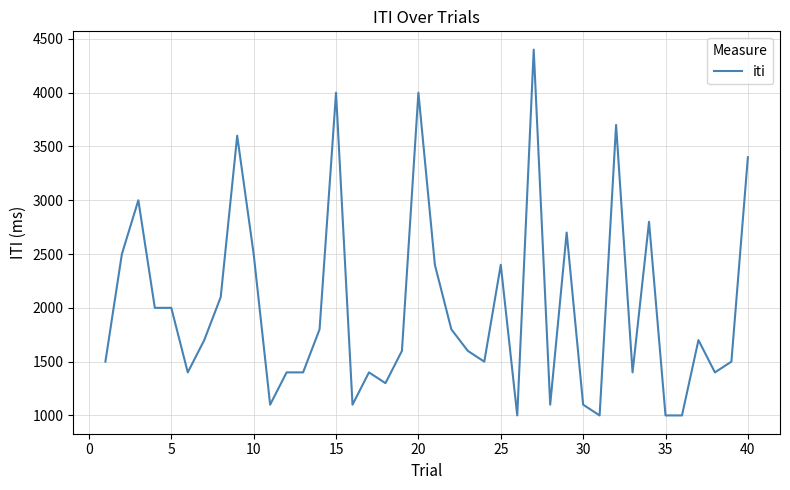

What is the minimum value shown in the chart?

1000